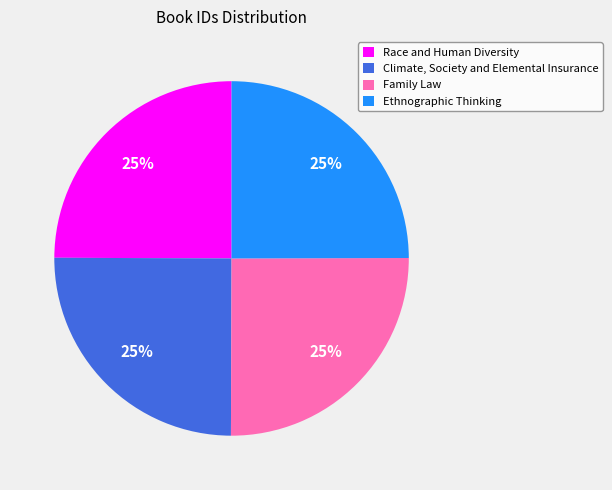

Approximately how many times larger is the value at Family Law compared to Climate, Society and Elemental Insurance?

1.0